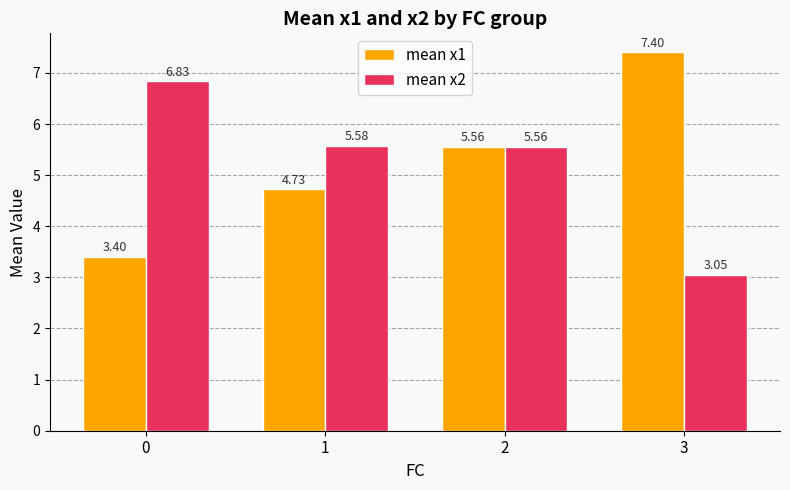

How many values in the mean x2 series exceed 5?

3